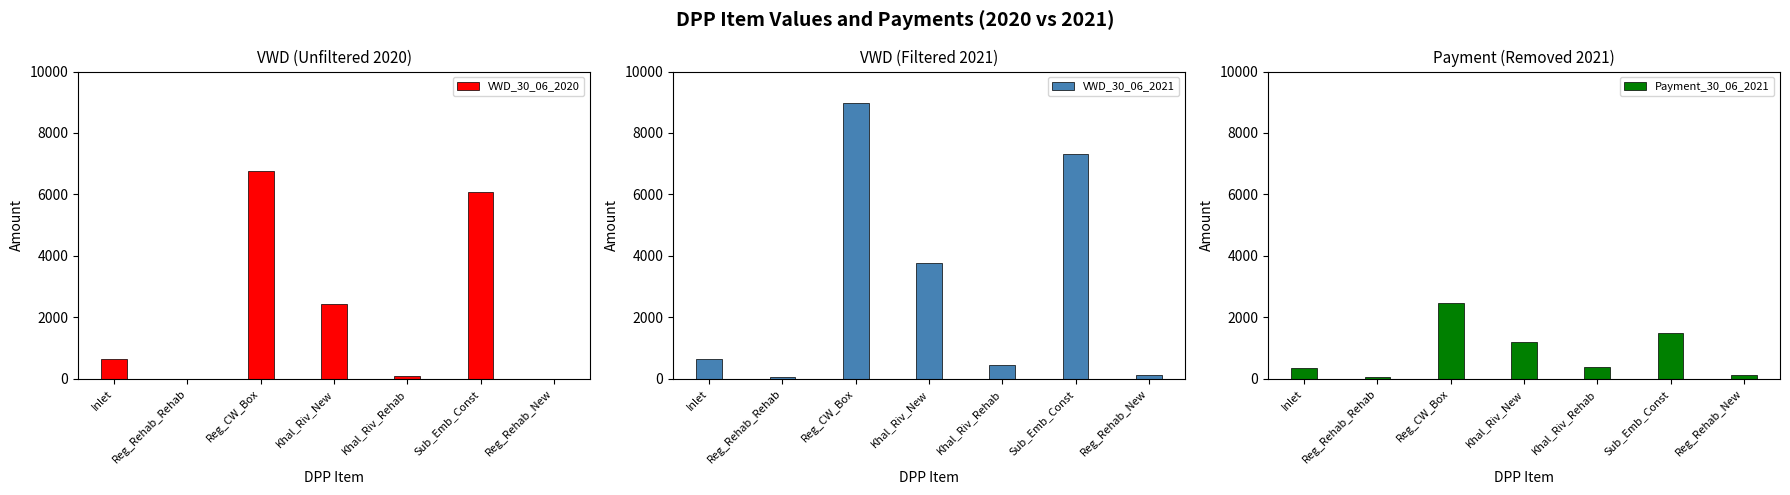

True or false: VWD_30_06_2020 has a value of 1021.2 at Inlet.

False